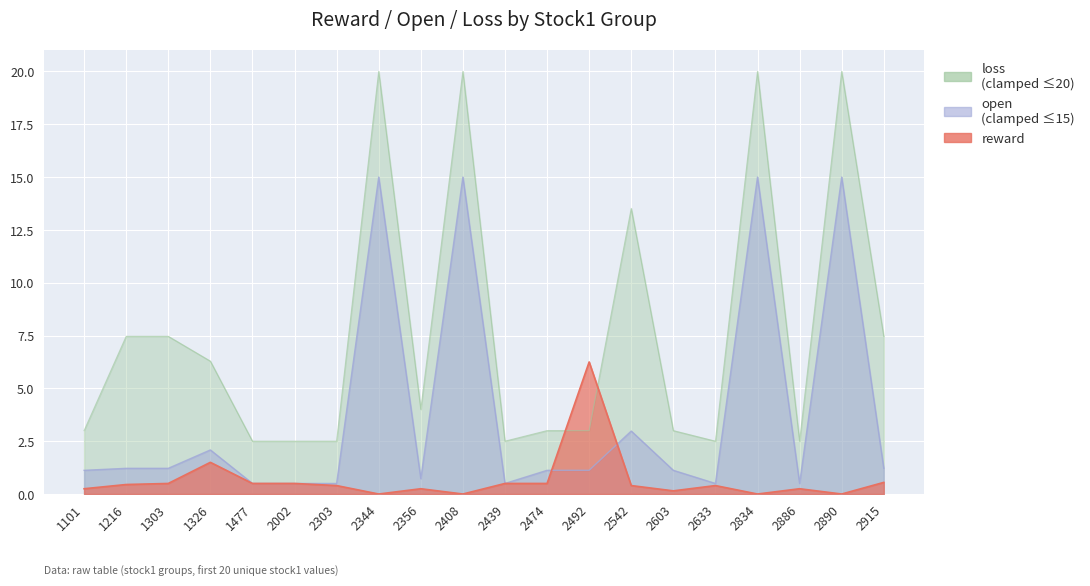

At which category is the sum across all series the highest?

2344